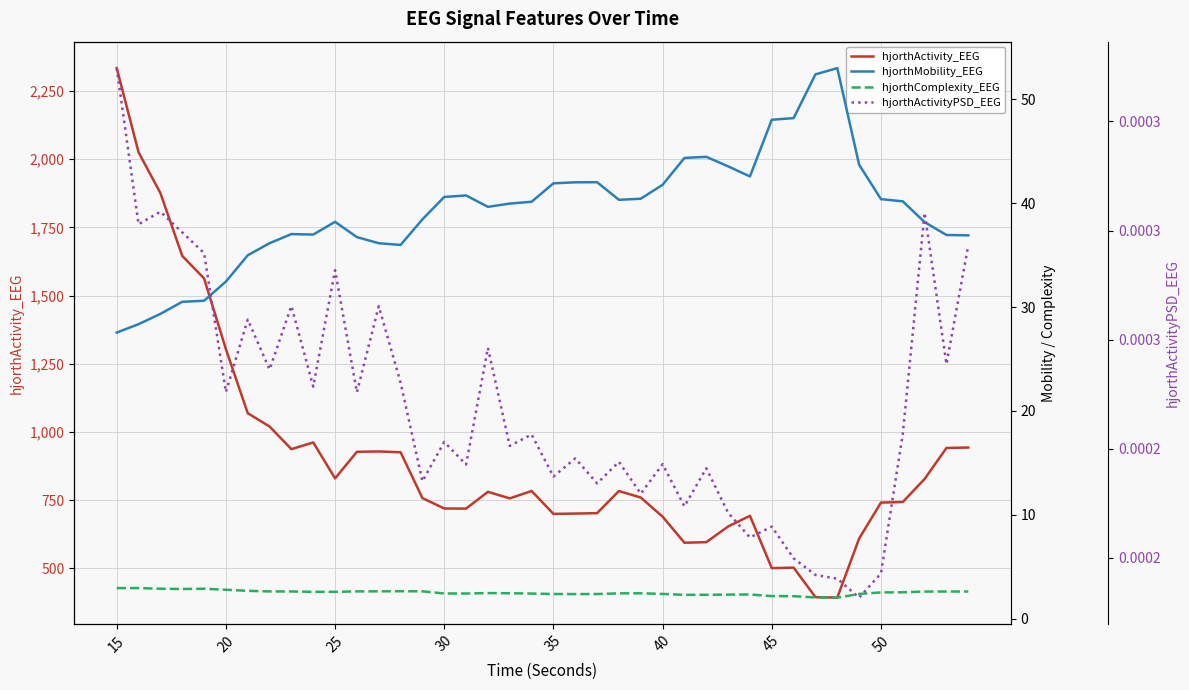

What is the greatest value displayed?

2333.8